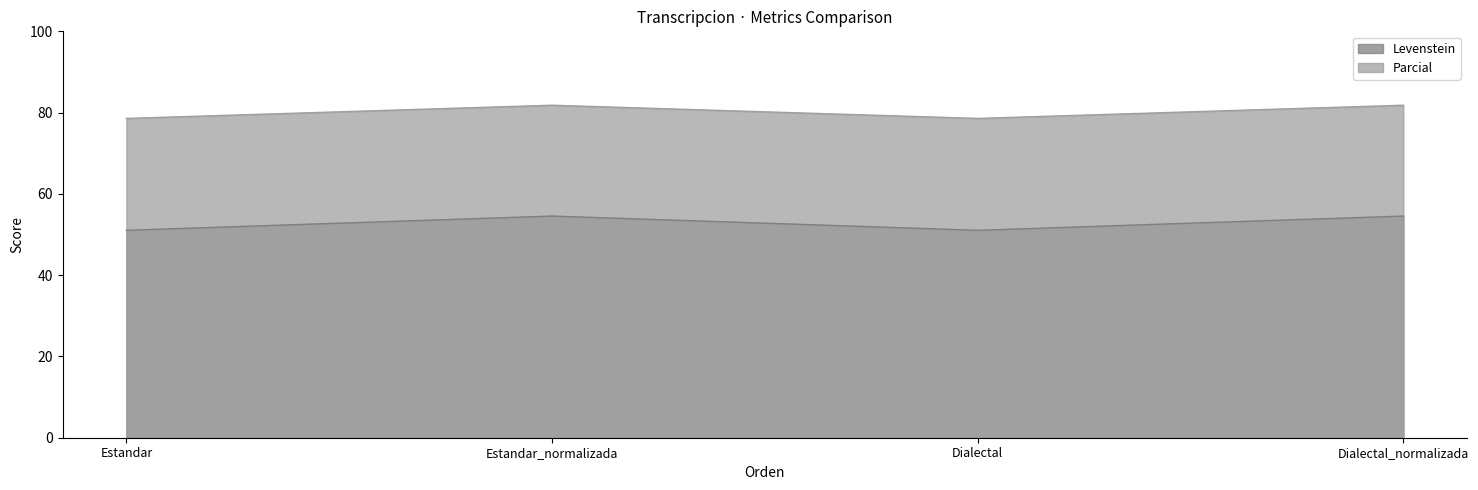

At how many categories does at least one series exceed 77?

4